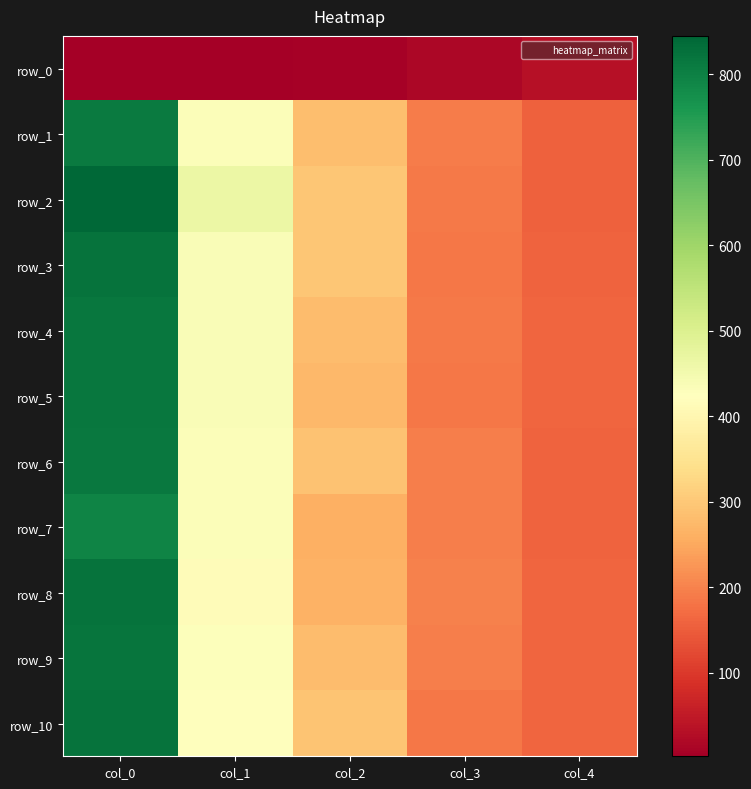

At how many categories does at least one series exceed 503?

1